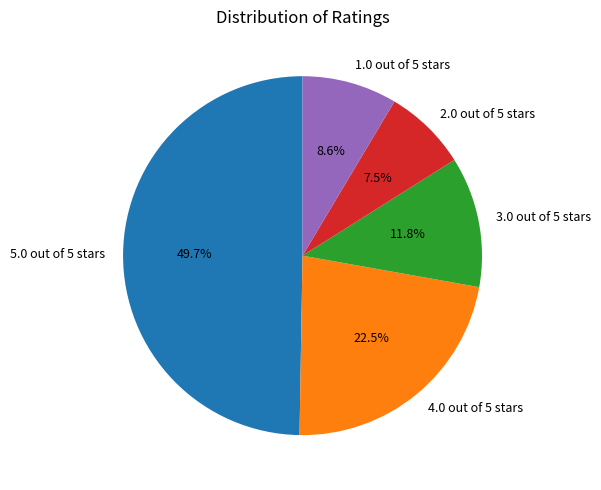

Which category has the biggest portion of the pie?

5.0 out of 5 stars